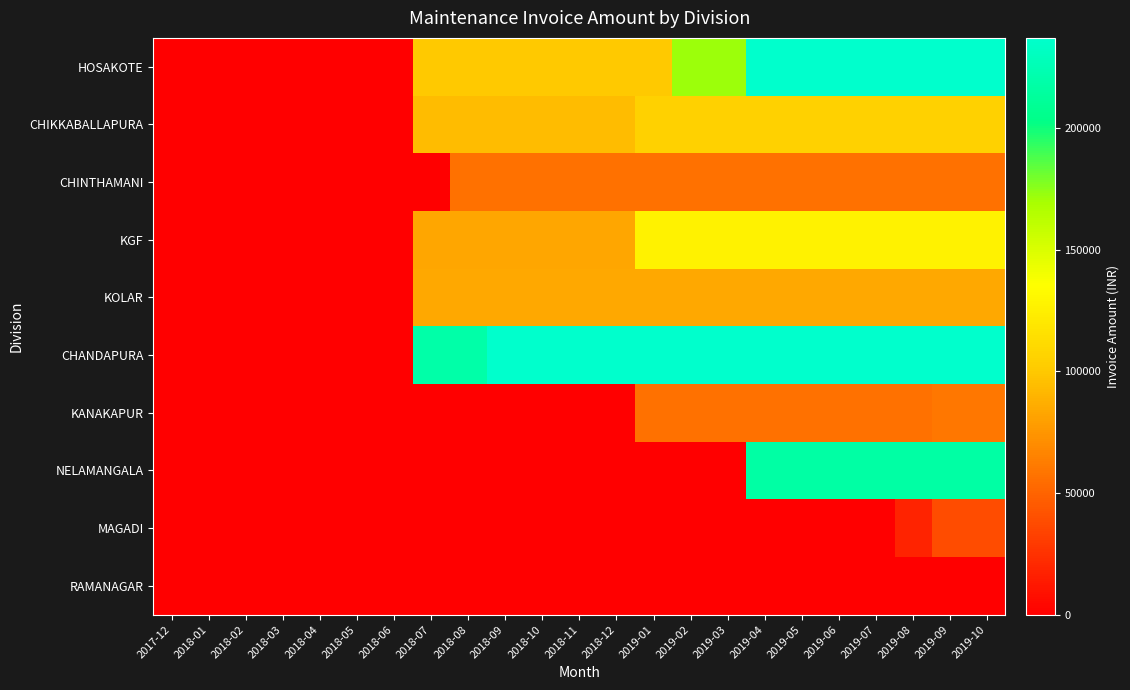

Reading left to right, what are all the values shown in this chart?

HOSAKOTE: 2017-12=0	2018-01=0	2018-02=0	2018-03=0	2018-04=0	2018-05=0	2018-06=0	2018-07=100604	2018-08=100604	2018-09=100604	2018-10=100604	2018-11=100604	2018-12=100604	2019-01=100604	2019-02=171733	2019-03=171733	2019-04=236990	2019-05=236990	2019-06=236990	2019-07=236990	2019-08=236990	2019-09=236990	2019-10=236990
CHIKKABALLAPURA: 2017-12=0	2018-01=0	2018-02=0	2018-03=0	2018-04=0	2018-05=0	2018-06=0	2018-07=94187	2018-08=94187	2018-09=94187	2018-10=94187	2018-11=94187	2018-12=94187	2019-01=104737	2019-02=104737	2019-03=104737	2019-04=104737	2019-05=104737	2019-06=104737	2019-07=104737	2019-08=104737	2019-09=104737	2019-10=104737
CHINTHAMANI: 2017-12=0	2018-01=0	2018-02=0	2018-03=0	2018-04=0	2018-05=0	2018-06=0	2018-07=0	2018-08=56665	2018-09=56665	2018-10=56665	2018-11=56665	2018-12=56665	2019-01=56665	2019-02=56665	2019-03=56665	2019-04=56665	2019-05=56665	2019-06=56665	2019-07=56665	2019-08=56665	2019-09=56665	2019-10=56665
KGF: 2017-12=0	2018-01=0	2018-02=0	2018-03=0	2018-04=0	2018-05=0	2018-06=0	2018-07=82767	2018-08=82767	2018-09=82767	2018-10=82767	2018-11=82767	2018-12=82767	2019-01=127685	2019-02=127685	2019-03=127685	2019-04=127685	2019-05=127685	2019-06=127685	2019-07=127685	2019-08=127685	2019-09=127685	2019-10=127685
KOLAR: 2017-12=0	2018-01=0	2018-02=0	2018-03=0	2018-04=0	2018-05=0	2018-06=0	2018-07=83637	2018-08=83637	2018-09=83637	2018-10=83637	2018-11=83637	2018-12=83637	2019-01=83637	2019-02=83637	2019-03=83637	2019-04=83637	2019-05=83637	2019-06=83637	2019-07=83637	2019-08=83637	2019-09=83637	2019-10=83637
CHANDAPURA: 2017-12=0	2018-01=0	2018-02=0	2018-03=0	2018-04=0	2018-05=0	2018-06=0	2018-07=219044	2018-08=219044	2018-09=236555	2018-10=236555	2018-11=236555	2018-12=236555	2019-01=236555	2019-02=236555	2019-03=236555	2019-04=236555	2019-05=236555	2019-06=236555	2019-07=236555	2019-08=236555	2019-09=236555	2019-10=236555
KANAKAPUR: 2017-12=0	2018-01=0	2018-02=0	2018-03=0	2018-04=0	2018-05=0	2018-06=0	2018-07=0	2018-08=0	2018-09=0	2018-10=0	2018-11=0	2018-12=0	2019-01=56991	2019-02=56991	2019-03=56991	2019-04=56991	2019-05=56991	2019-06=56991	2019-07=56991	2019-08=56991	2019-09=59710	2019-10=59710
NELAMANGALA: 2017-12=0	2018-01=0	2018-02=0	2018-03=0	2018-04=0	2018-05=0	2018-06=0	2018-07=0	2018-08=0	2018-09=0	2018-10=0	2018-11=0	2018-12=0	2019-01=0	2019-02=0	2019-03=0	2019-04=217413	2019-05=217413	2019-06=217413	2019-07=217413	2019-08=217413	2019-09=217413	2019-10=217413
MAGADI: 2017-12=0	2018-01=0	2018-02=0	2018-03=0	2018-04=0	2018-05=0	2018-06=0	2018-07=0	2018-08=0	2018-09=0	2018-10=0	2018-11=0	2018-12=0	2019-01=0	2019-02=0	2019-03=0	2019-04=0	2019-05=0	2019-06=0	2019-07=0	2019-08=18164	2019-09=37958	2019-10=37958
RAMANAGAR: 2017-12=0	2018-01=0	2018-02=0	2018-03=0	2018-04=0	2018-05=0	2018-06=0	2018-07=0	2018-08=0	2018-09=0	2018-10=0	2018-11=0	2018-12=0	2019-01=0	2019-02=0	2019-03=0	2019-04=0	2019-05=0	2019-06=0	2019-07=0	2019-08=0	2019-09=0	2019-10=0